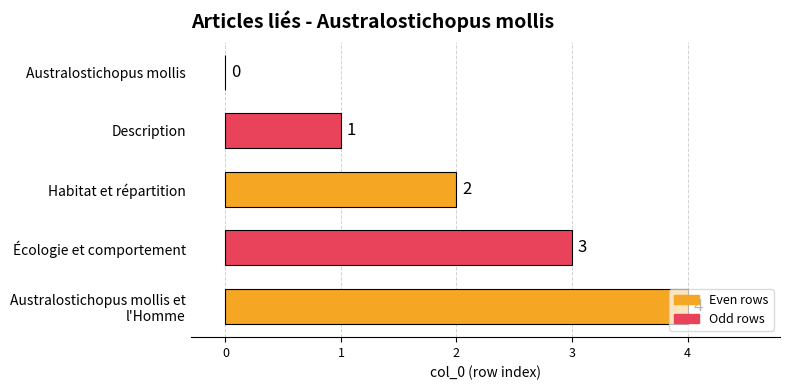

The chart shows a value of 0 at Australostichopus mollis. True or false?

True